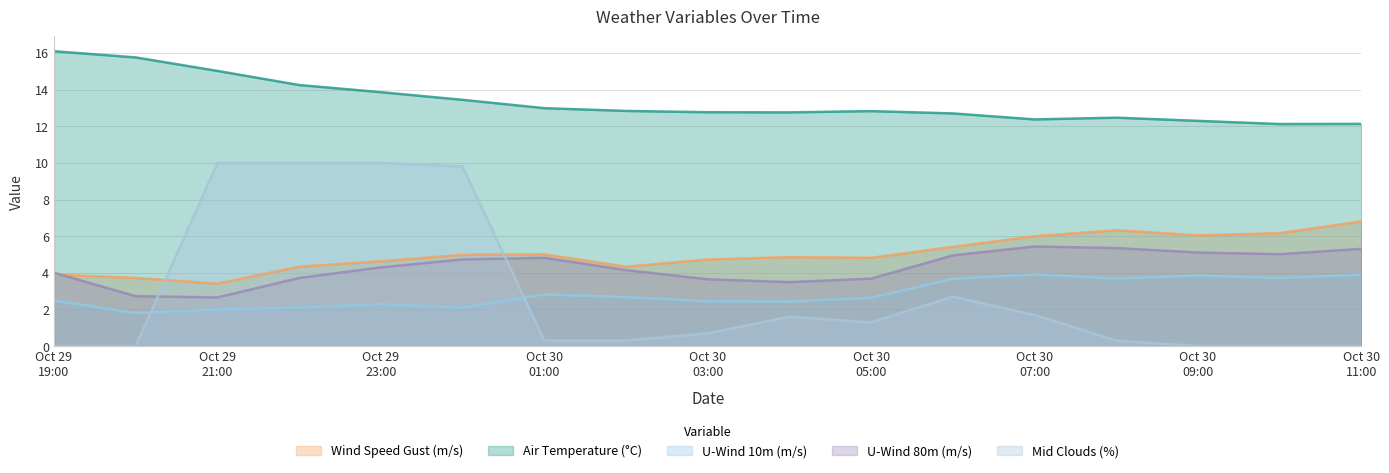

What is the value of the wind_speed_gust point at the 3rd from the left?

3.4